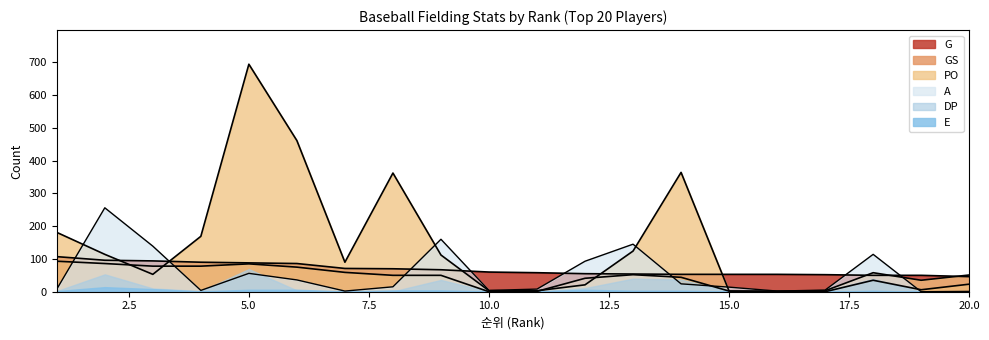

At which category is the sum across all series the highest?

5.0